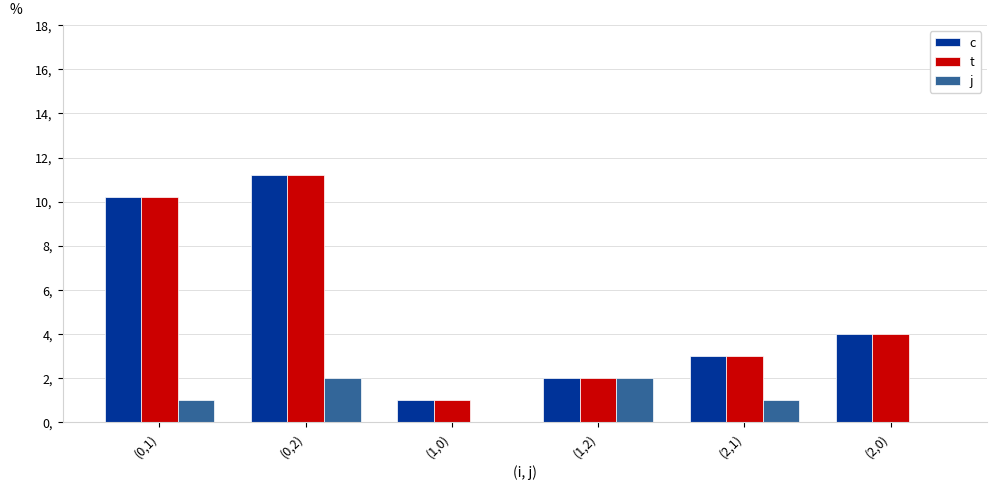

What value does the c series have at (1,0)?

1.0